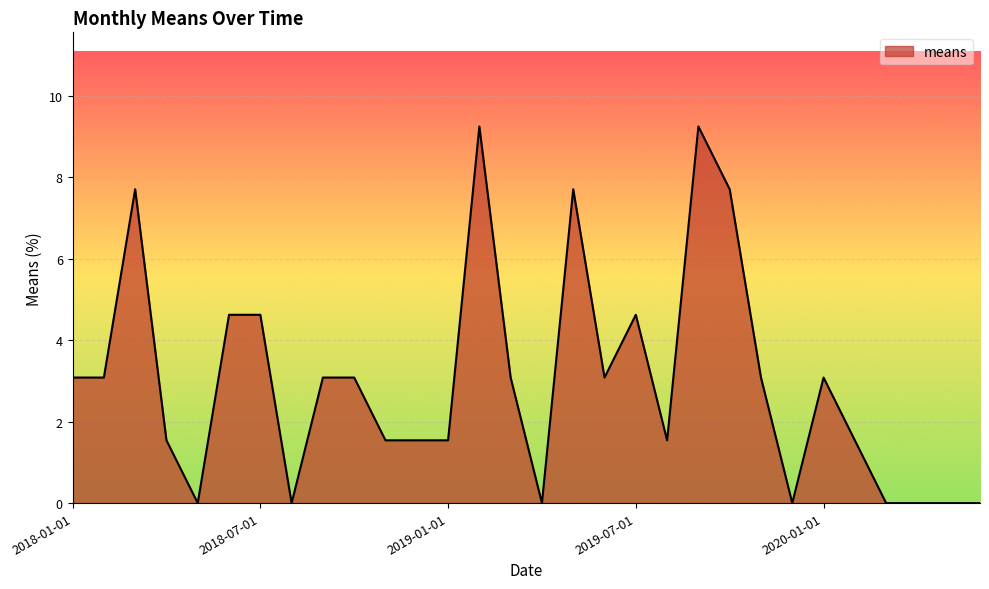

What is the greatest value displayed?

9.2